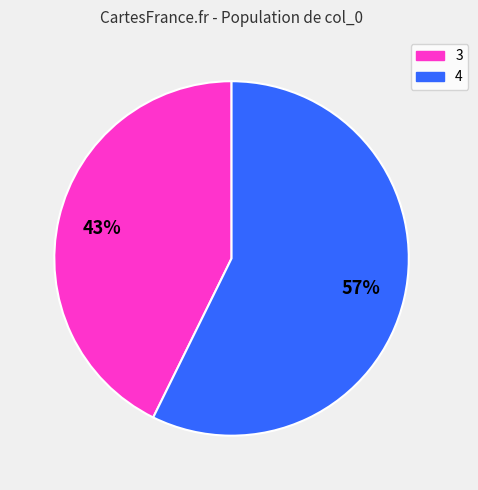

To the nearest percent, what is the average slice percentage?

50%